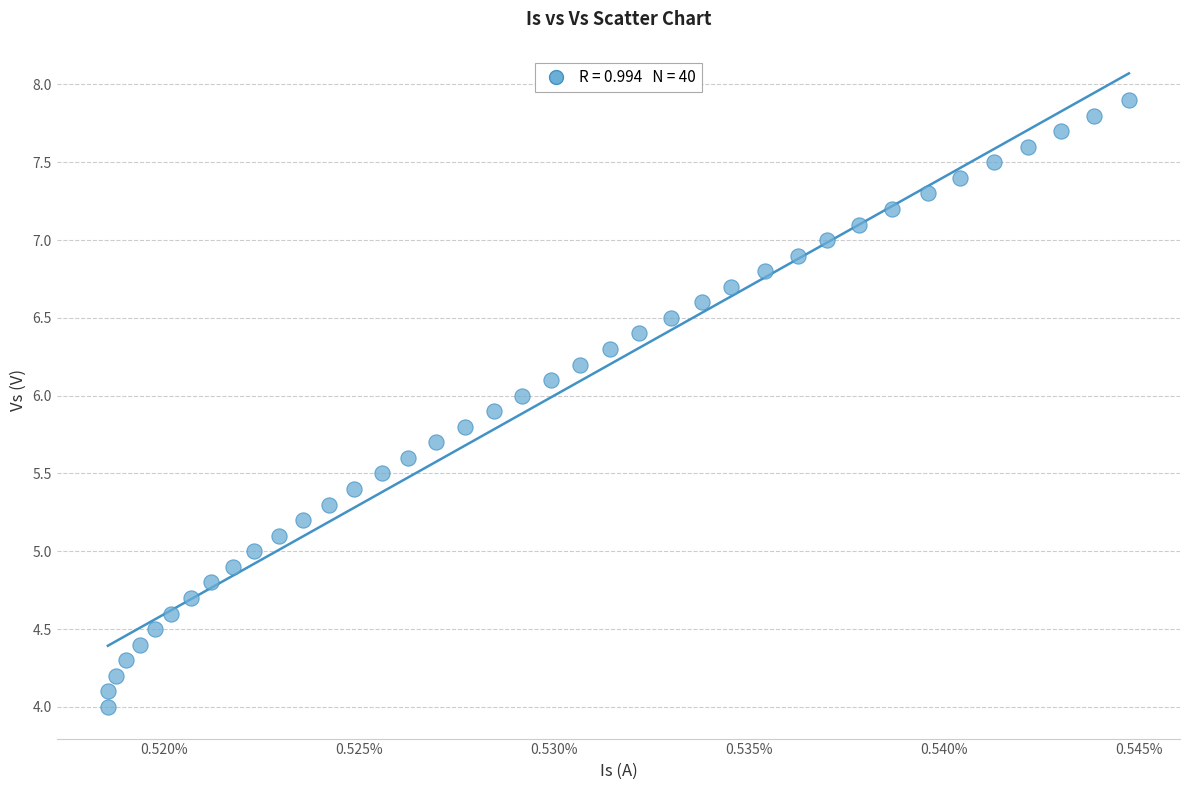

What is the range of Y values (max minus min)?

3.9